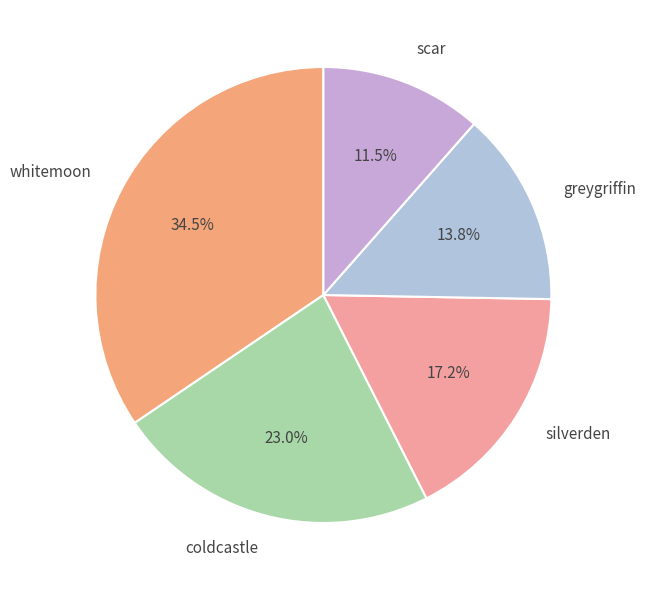

Rank the categories by value from highest to lowest.

whitemoon, coldcastle, silverden, greygriffin, scar